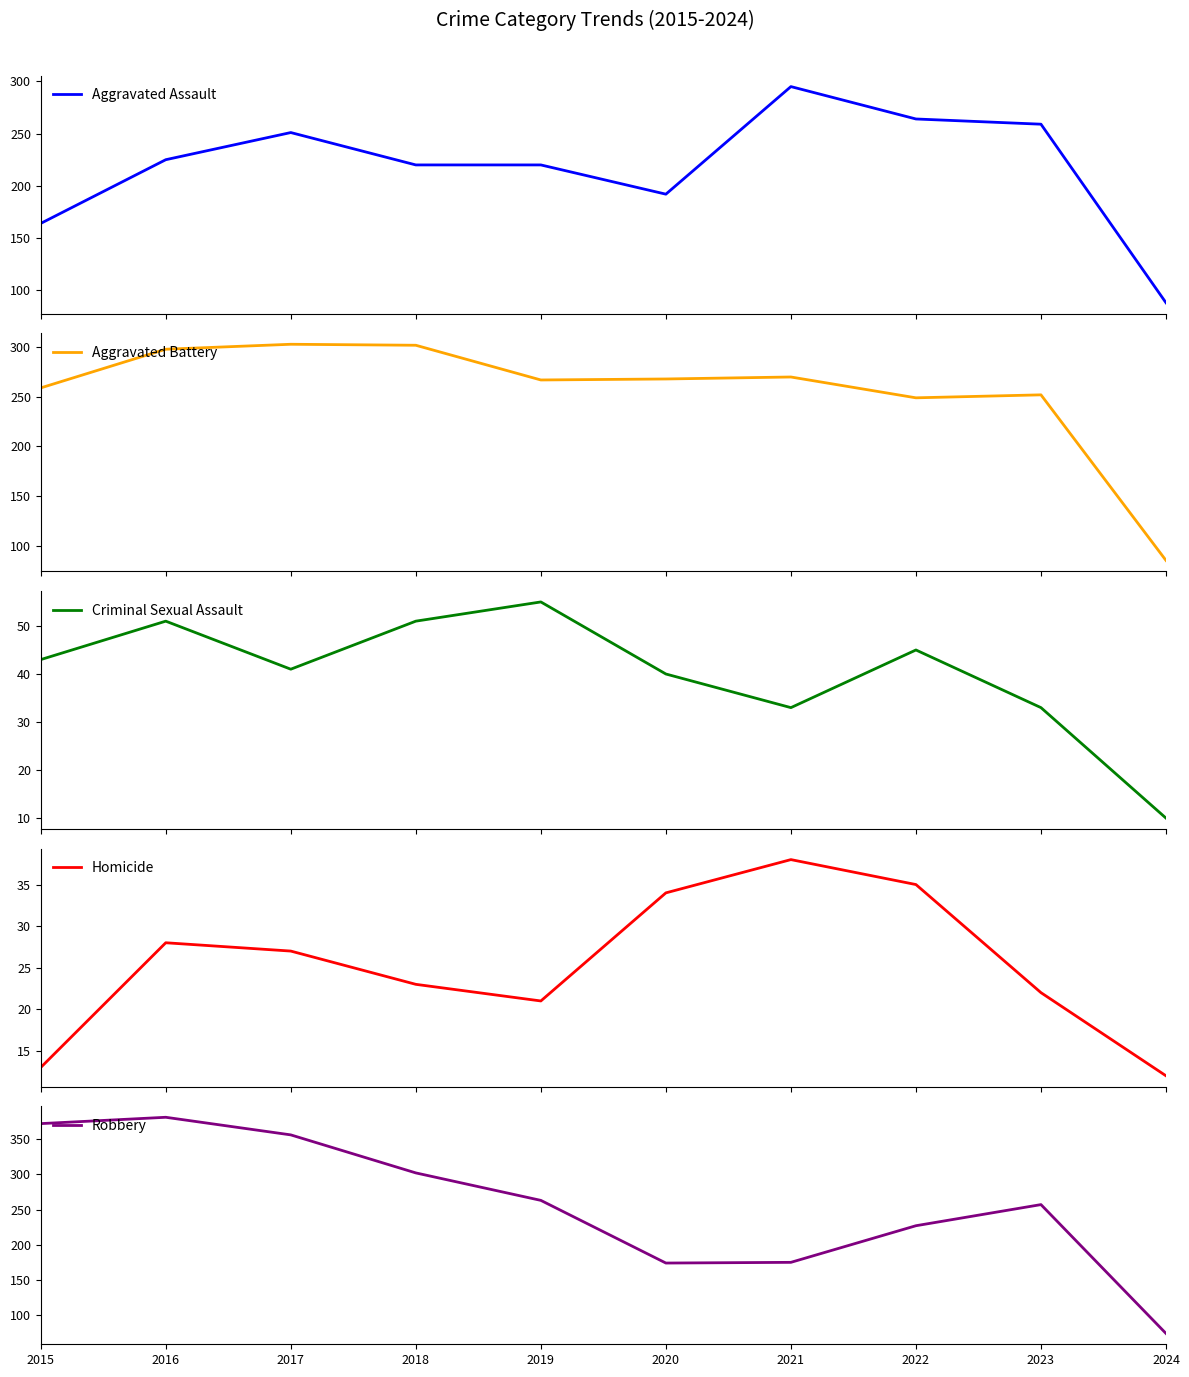

Reading right to left, extract all data points from this chart.

Aggravated Assault: 2024=88	2023=259	2022=264	2021=295	2020=192	2019=220	2018=220	2017=251	2016=225	2015=164
Aggravated Battery: 2024=85	2023=252	2022=249	2021=270	2020=268	2019=267	2018=302	2017=303	2016=298	2015=259
Criminal Sexual Assault: 2024=10	2023=33	2022=45	2021=33	2020=40	2019=55	2018=51	2017=41	2016=51	2015=43
Homicide: 2024=12	2023=22	2022=35	2021=38	2020=34	2019=21	2018=23	2017=27	2016=28	2015=13
Robbery: 2024=74	2023=257	2022=227	2021=175	2020=174	2019=263	2018=302	2017=356	2016=381	2015=372